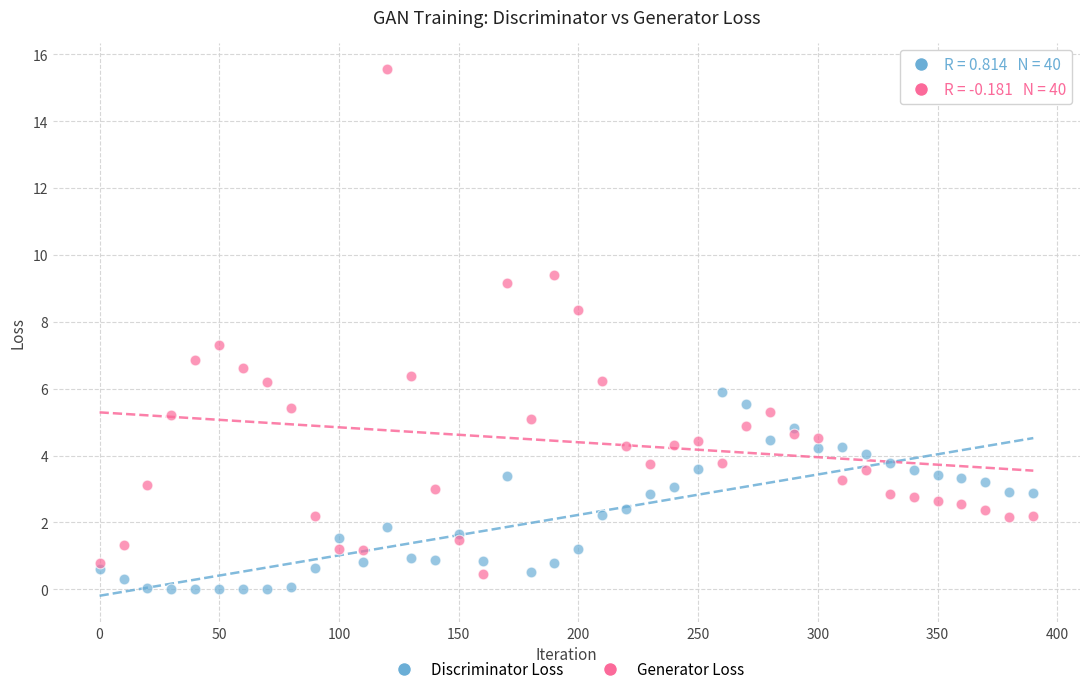

In the Generator Loss series, what Y value is closest to 8?

8.3